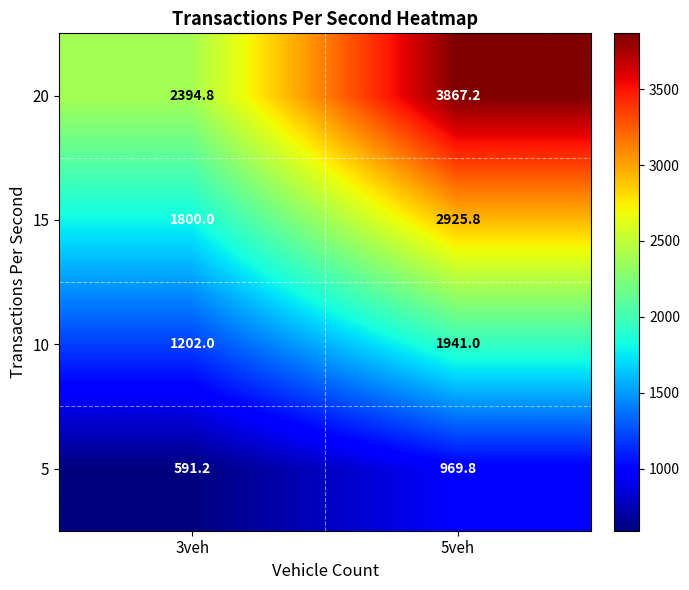

Rank the series by their maximum value, from highest to lowest.

20, 15, 10, 5